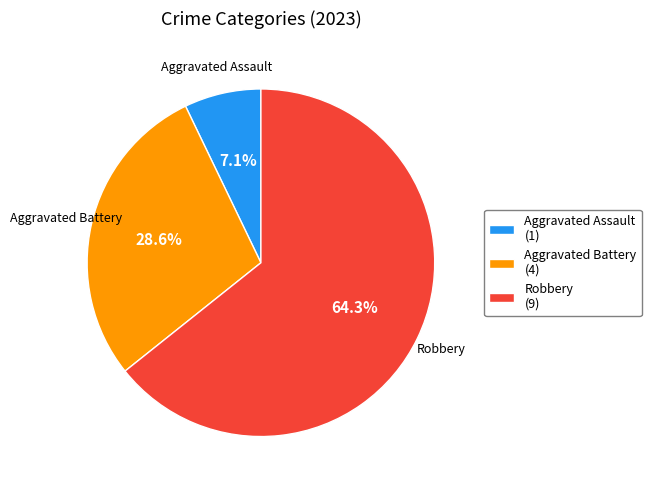

Which slice is the largest?

Robbery (9)